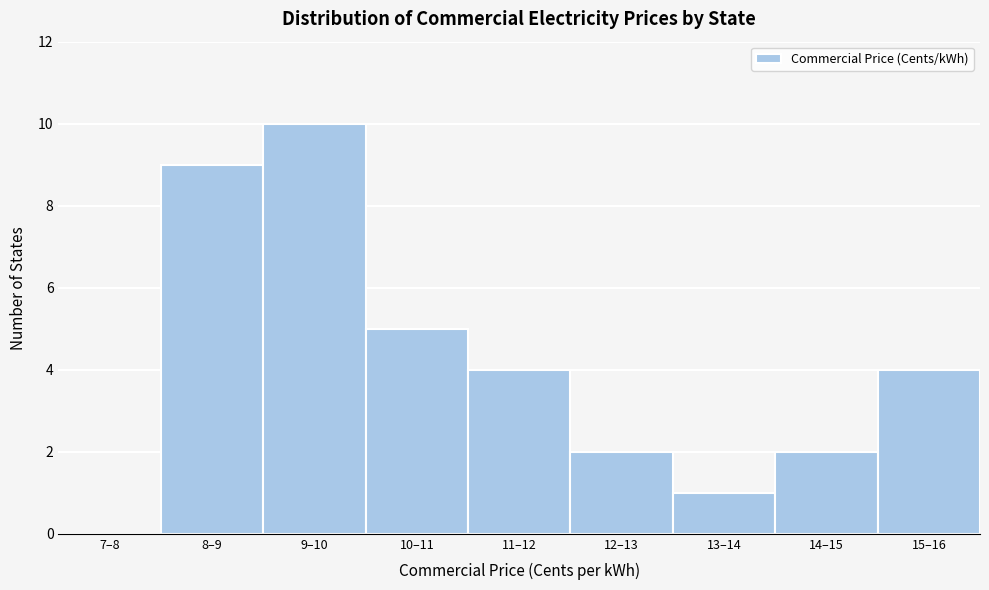

Reading left to right, what are all the values shown in this chart?

7–8=0	8–9=9	9–10=10	10–11=5	11–12=4	12–13=2	13–14=1	14–15=2	15–16=4